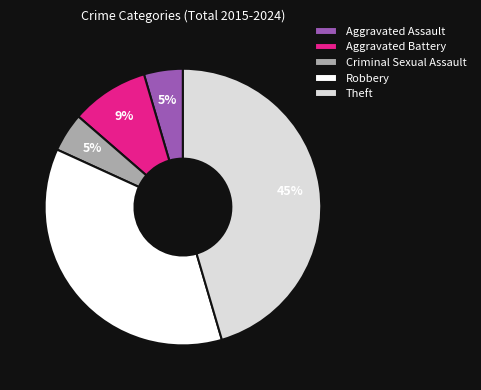

Between Aggravated Battery and Robbery, which is larger?

Robbery